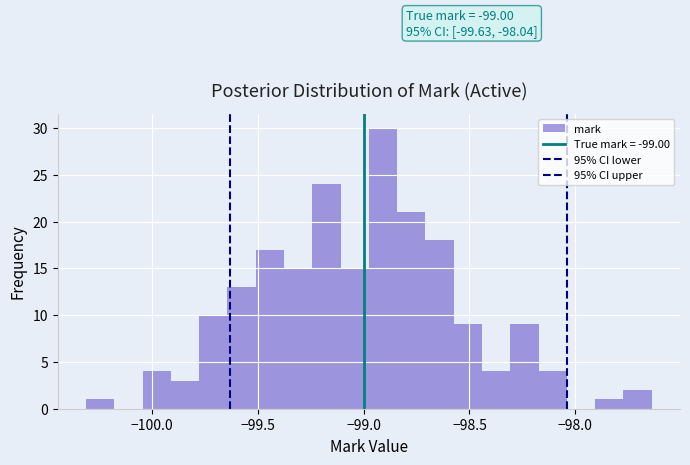

Around what value on the x-axis is the tallest bar? Give the approximate position of its centre, as read against the axis.

-98.90